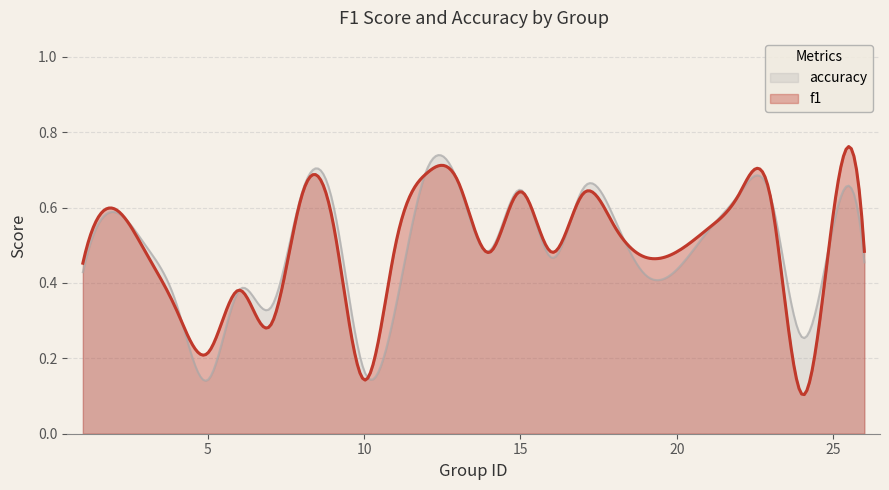

The accuracy series shows 0.7 at 17. True or false?

True